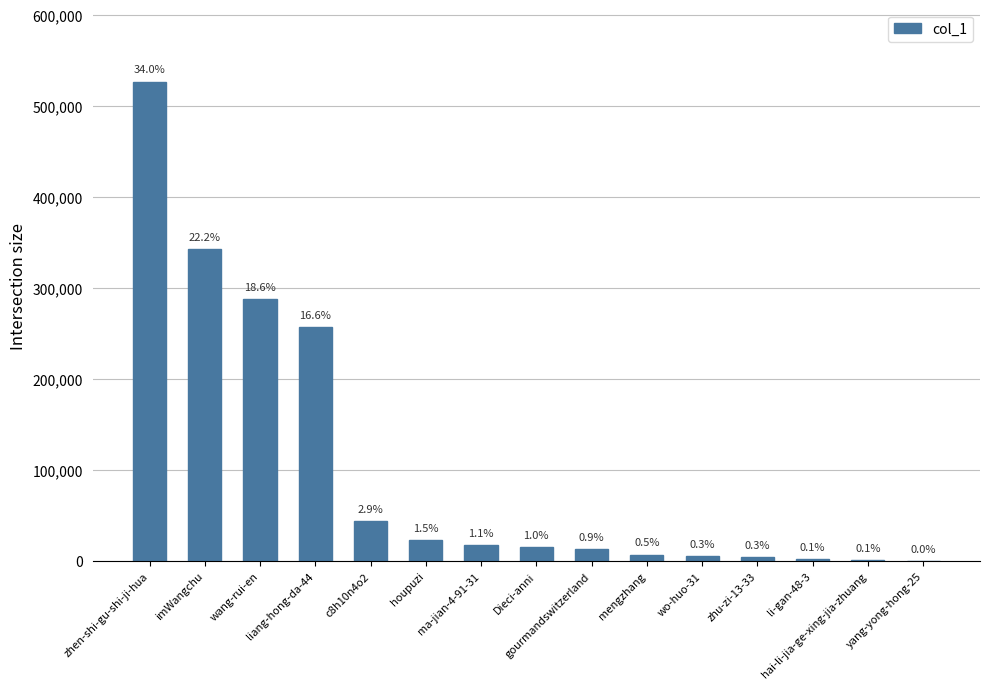

What is the value of the 11th bar from the left?

5309